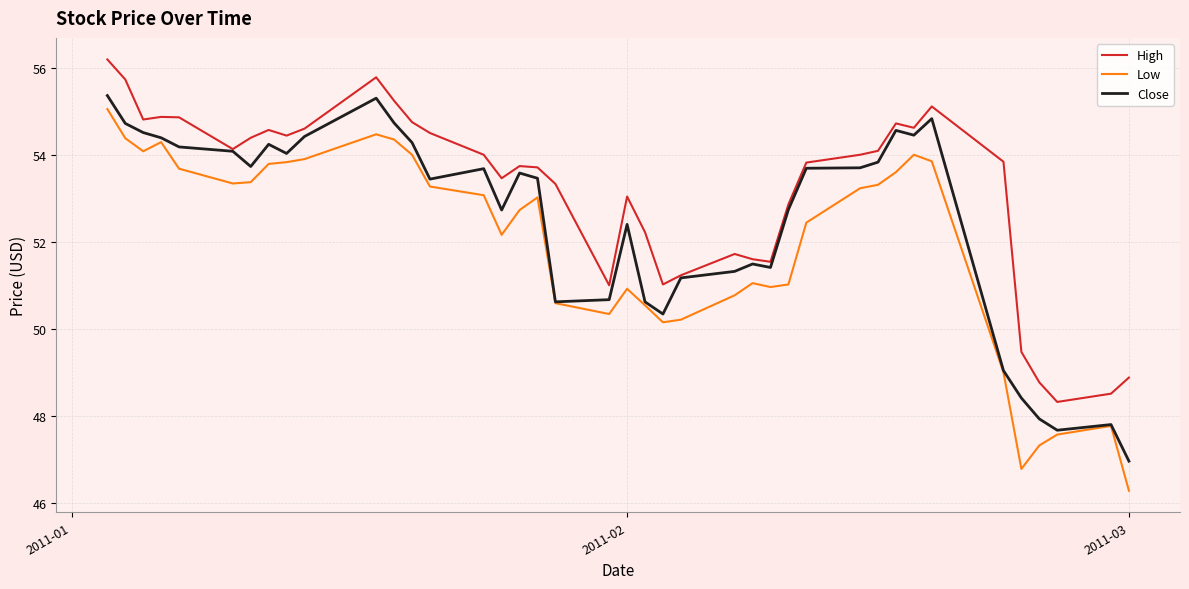

What is the sum of all Close values?

2100.5